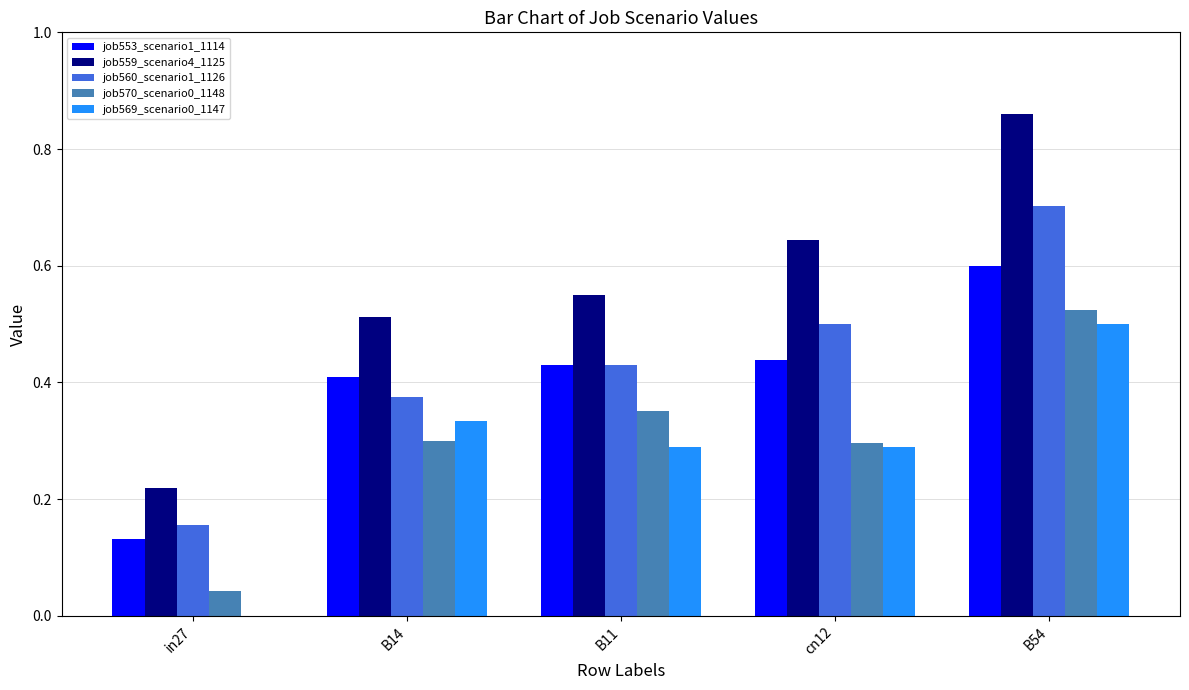

Which series changed the most between B14 and B54?

job559_scenario4_1125